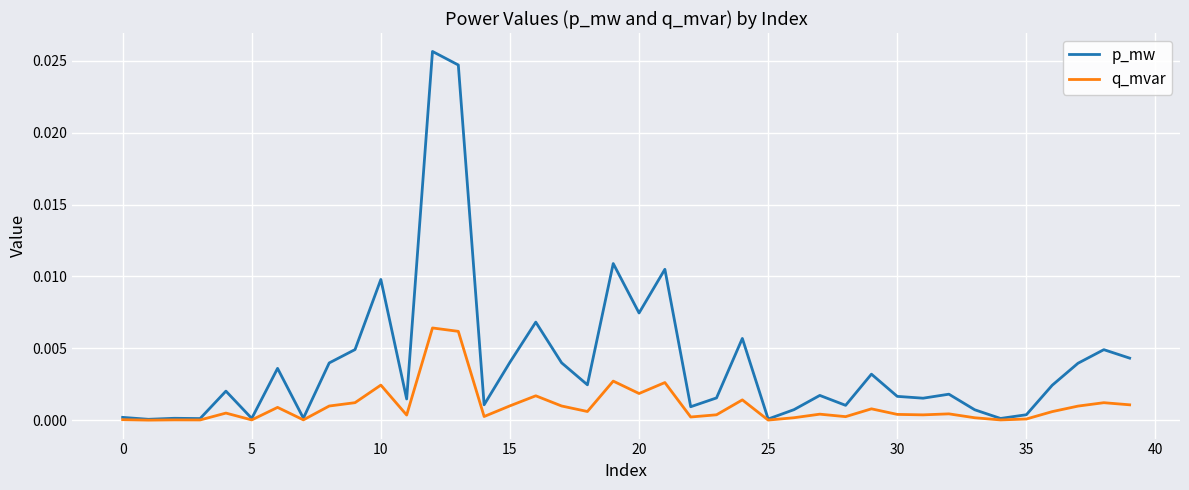

Which series has the widest spread of values?

p_mw